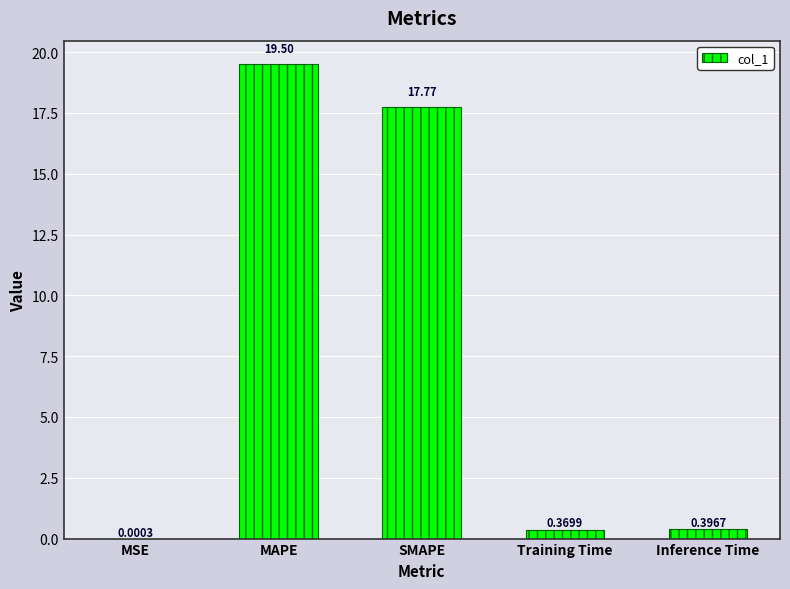

At which category does the chart reach its peak across all series?

MAPE